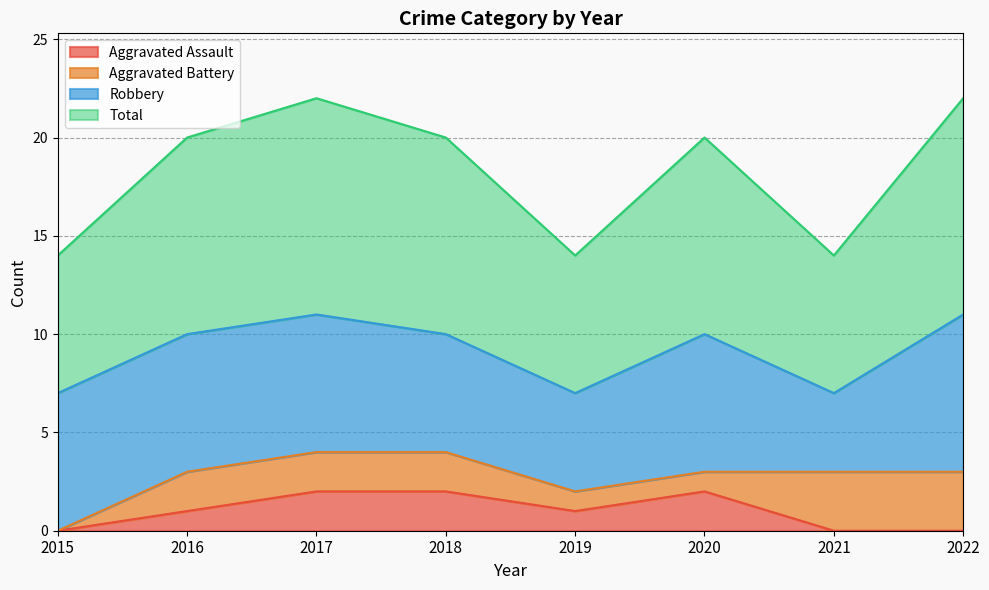

Is it true that Total equals 7 at 2015?

True